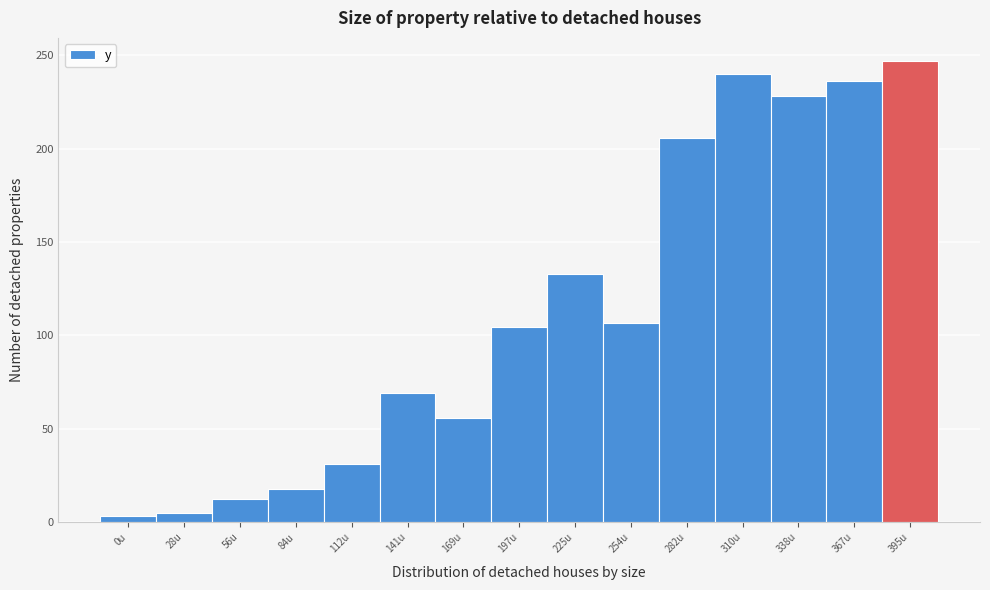

Reading right to left, transcribe all the data shown in this chart.

247.0	236.0	228.0	240.0	205.5	106.5	133.0	104.5	56.0	69.0	31.0	18.0	12.5	5.0	3.5